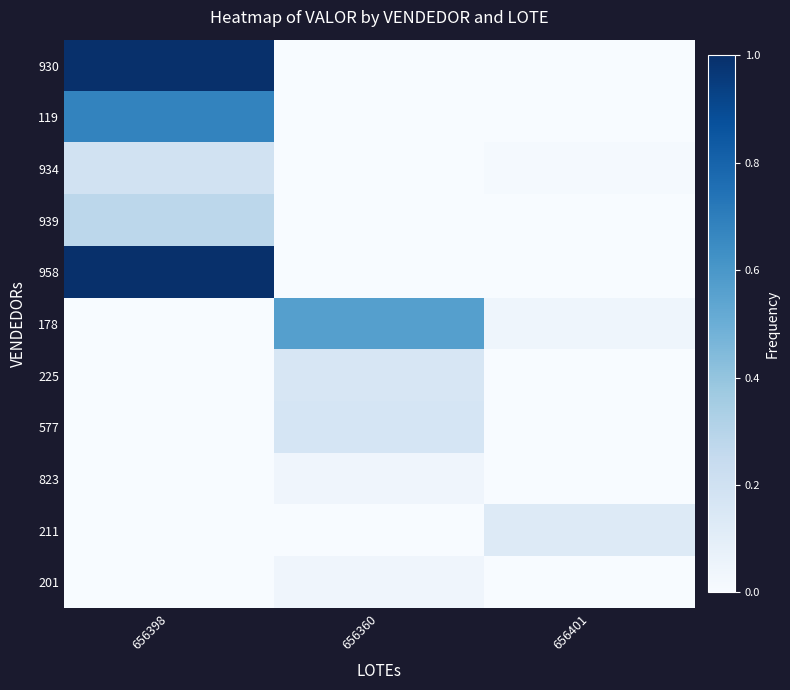

How many series are shown in this chart?

11